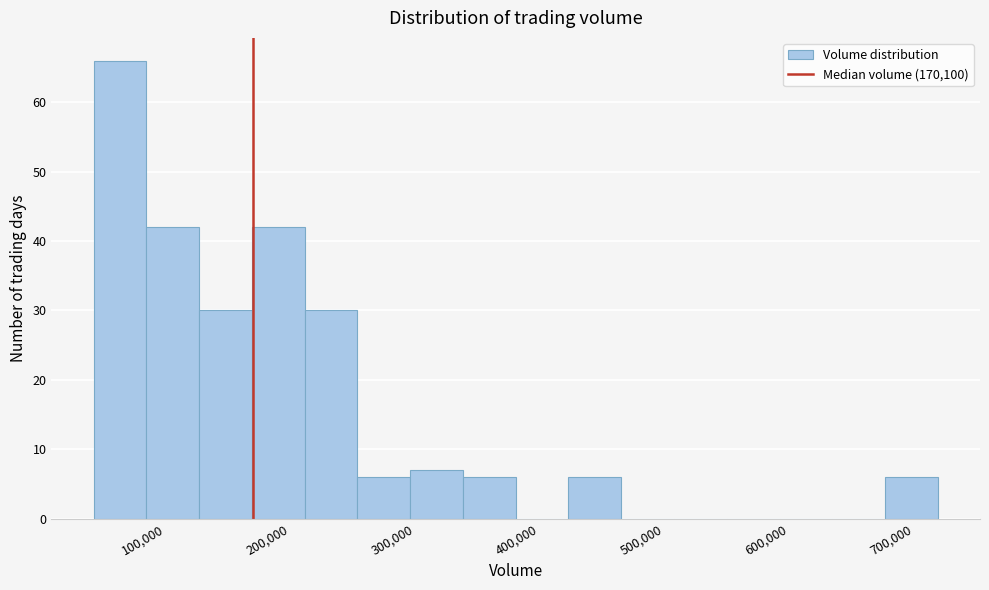

Reading left to right, transcribe this chart: for each bar, give the range it covers on the x-axis and its height. Neither the bar edges nor the heights are printed on the chart, so give them approximately, as read against the axes.

40000 to 80000: 66
80000 to 130000: 42
130000 to 170000: 30
170000 to 210000: 42
210000 to 250000: 30
250000 to 300000: 6
300000 to 340000: 7
340000 to 380000: 6
380000 to 420000: 0
420000 to 470000: 6
470000 to 510000: 0
510000 to 550000: 0
550000 to 590000: 0
590000 to 630000: 0
630000 to 680000: 0
680000 to 720000: 6